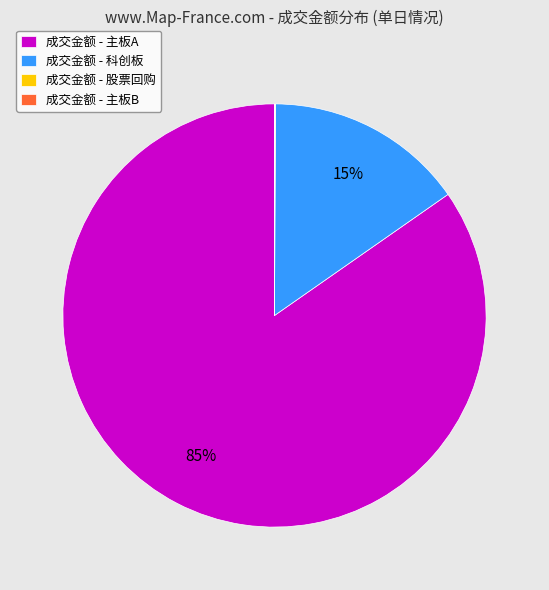

Is there a majority slice in this chart?

Yes